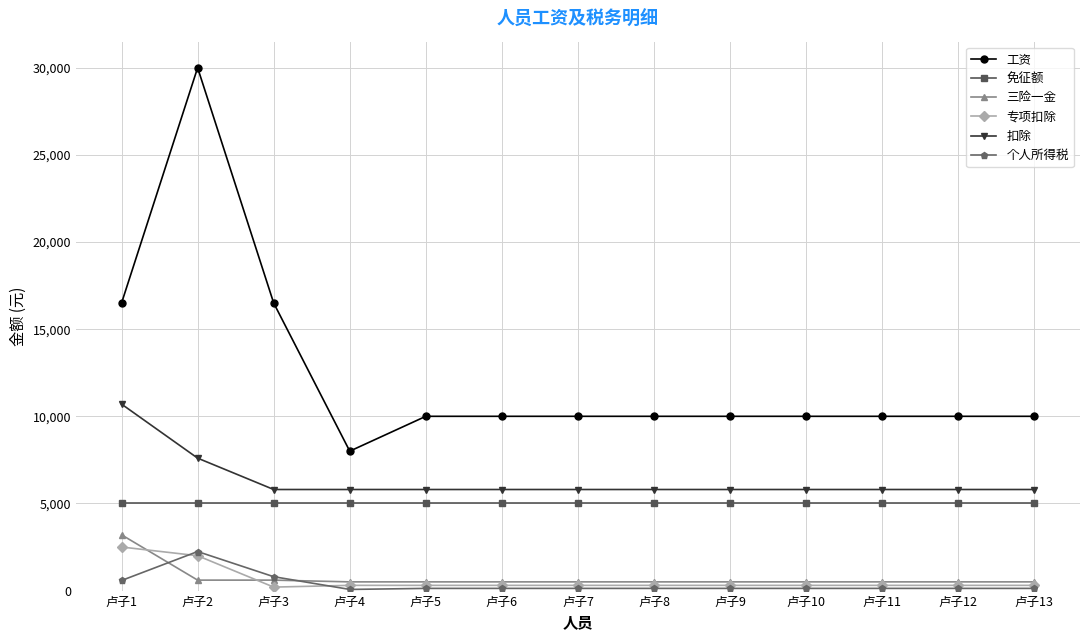

Which category has the lowest value in the 工资 series?

卢子4